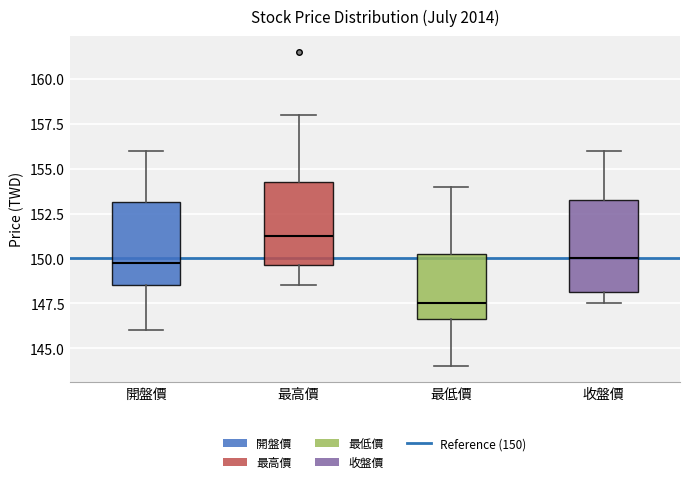

Comparing the boxes themselves (not the whiskers), which one is the tallest?

收盤價